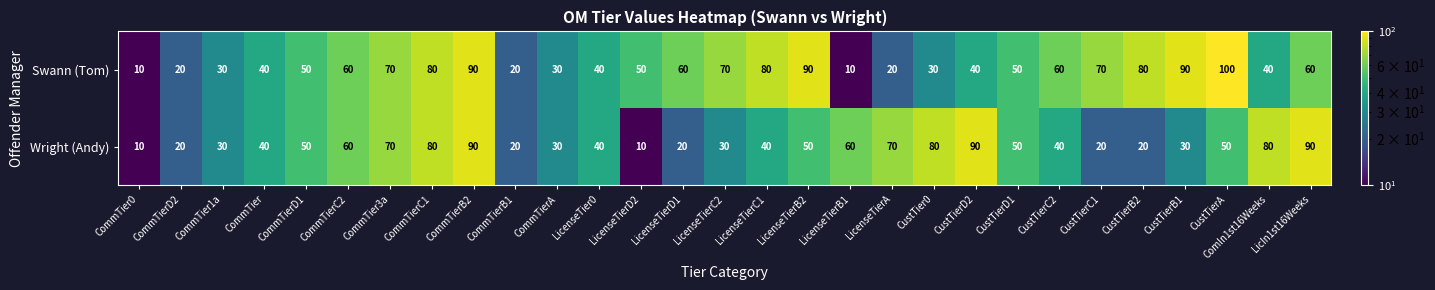

List the series in order of their peak value, highest first.

Swann (Tom), Wright (Andy)